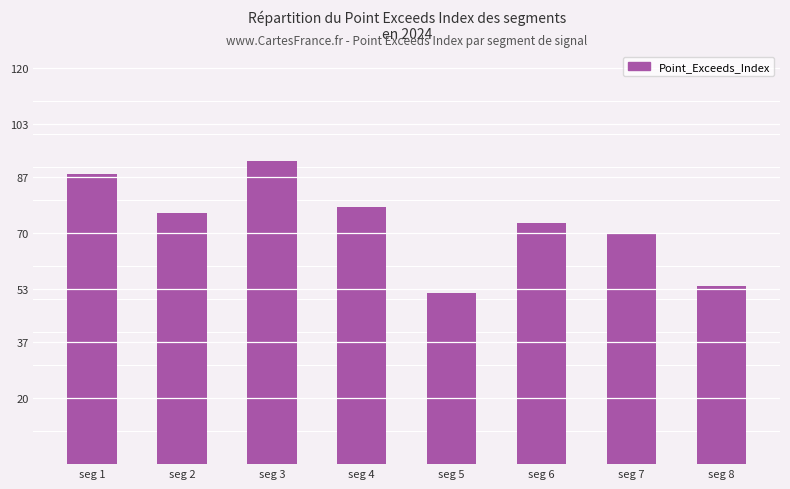

Reading left to right, extract all data points from this chart.

seg 1=88	seg 2=76	seg 3=92	seg 4=78	seg 5=52	seg 6=73	seg 7=70	seg 8=54